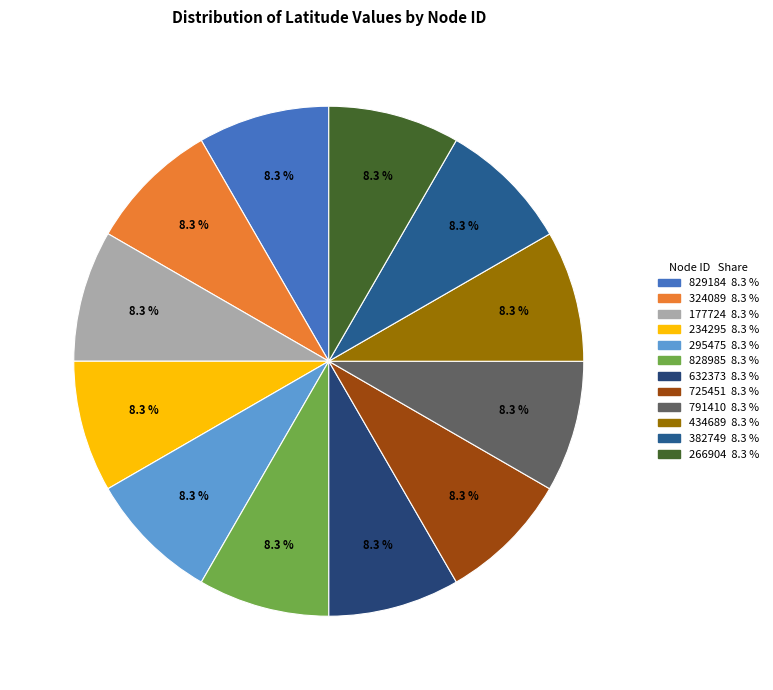

Count the number of slices in the pie.

12